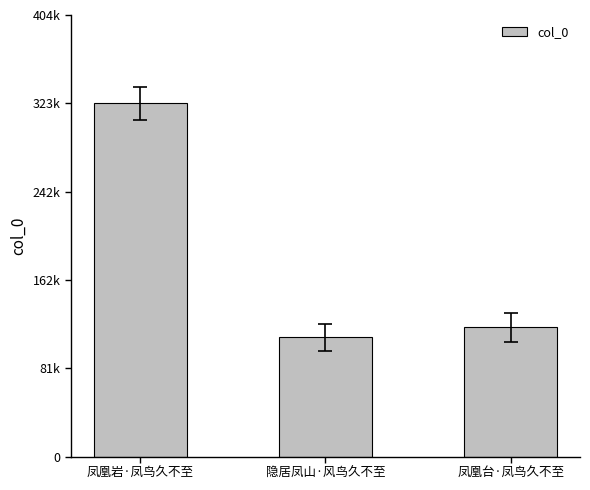

What is the difference between the maximum and minimum values?

214166